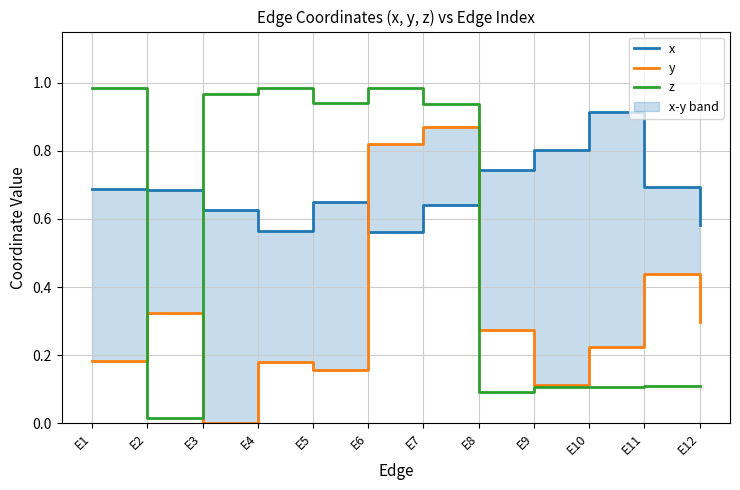

After their last crossing, which series has the higher values: y or x?

x